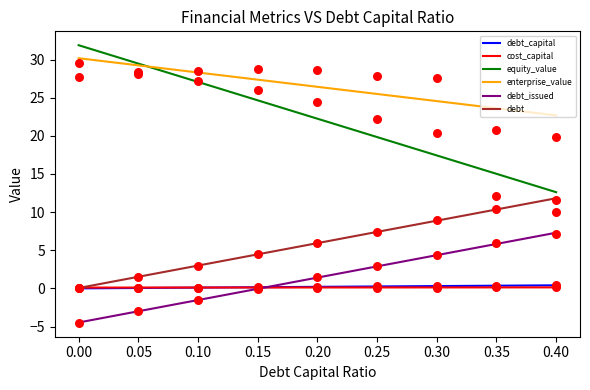

What is the total value across all series at 0.05?

55.2